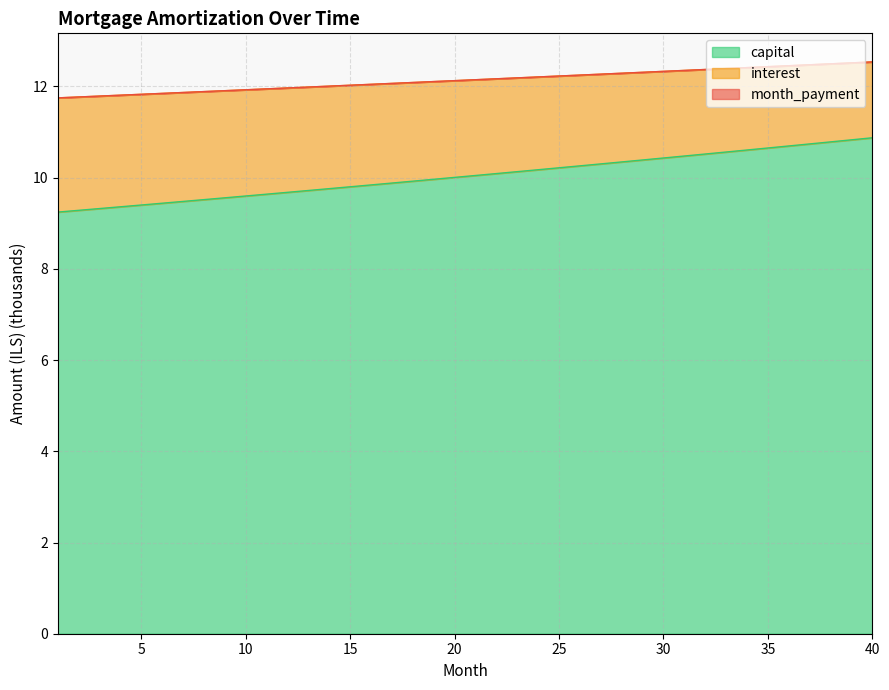

True or false: interest and opening_balance cross at least once.

False